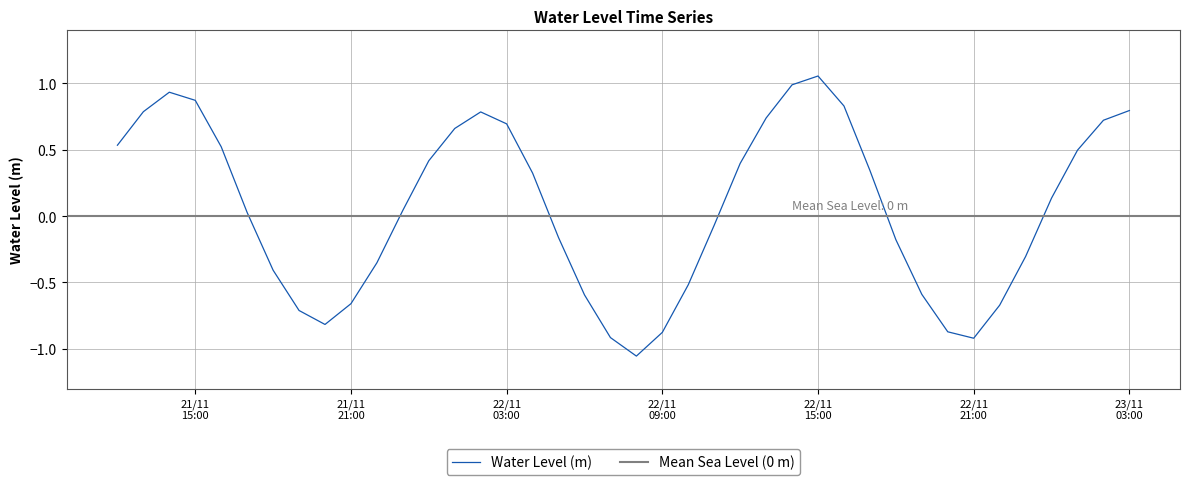

Does the chart have visible grid lines?

Yes